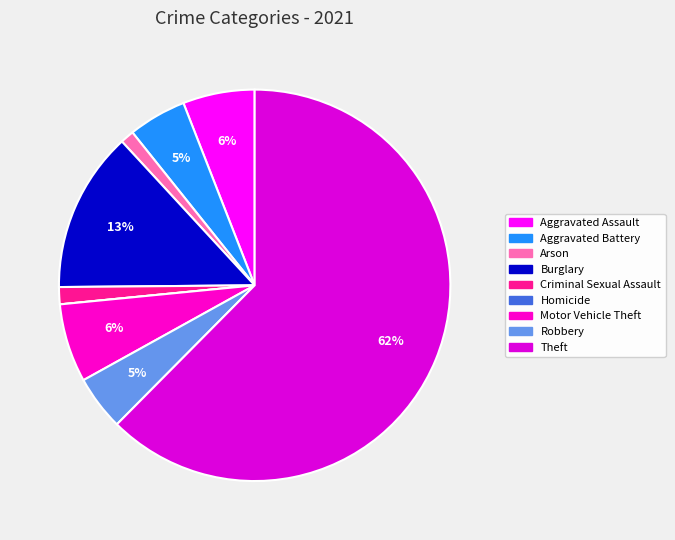

To the nearest percent, what is the combined percentage of Arson and Homicide?

1%